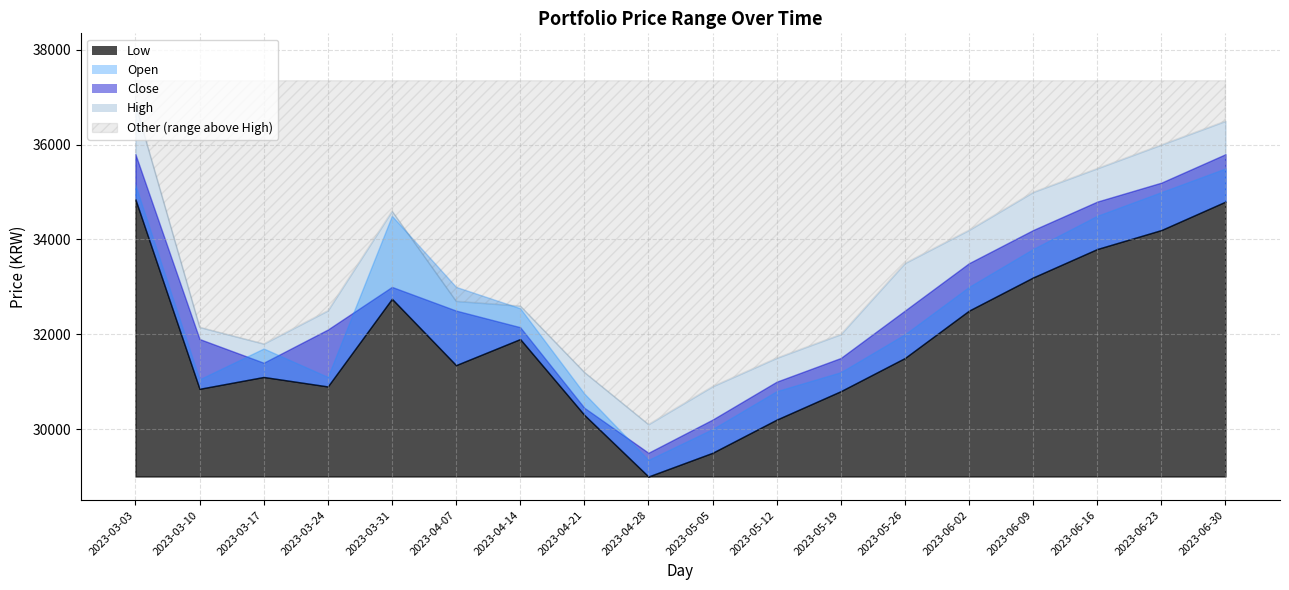

Which series changed the most between Open and 7?

Close